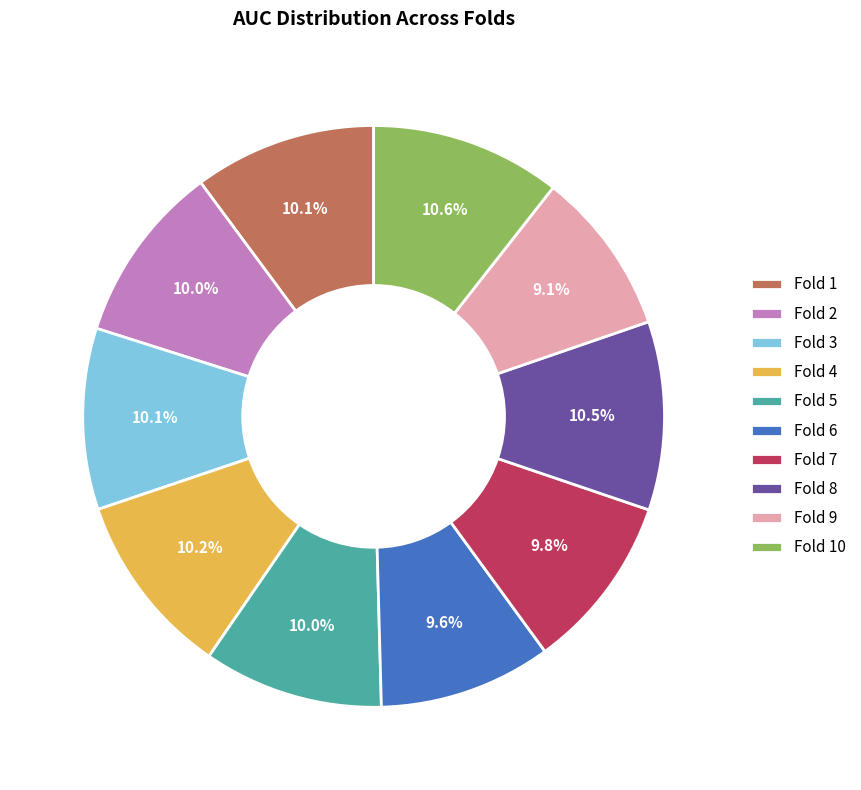

Is it true that Fold 4 is 10% of the pie?

True